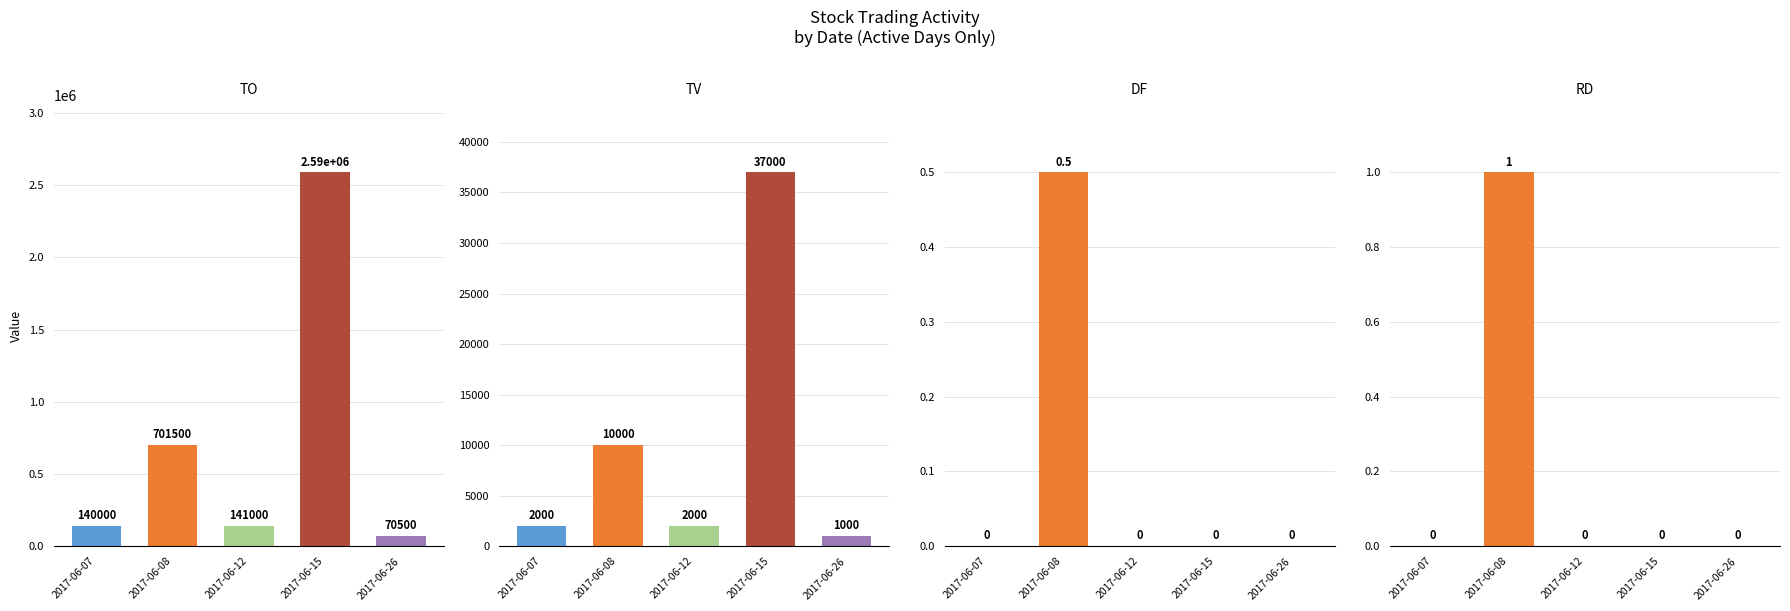

List the series in order of their peak value, highest first.

TO, TV, RD, DF